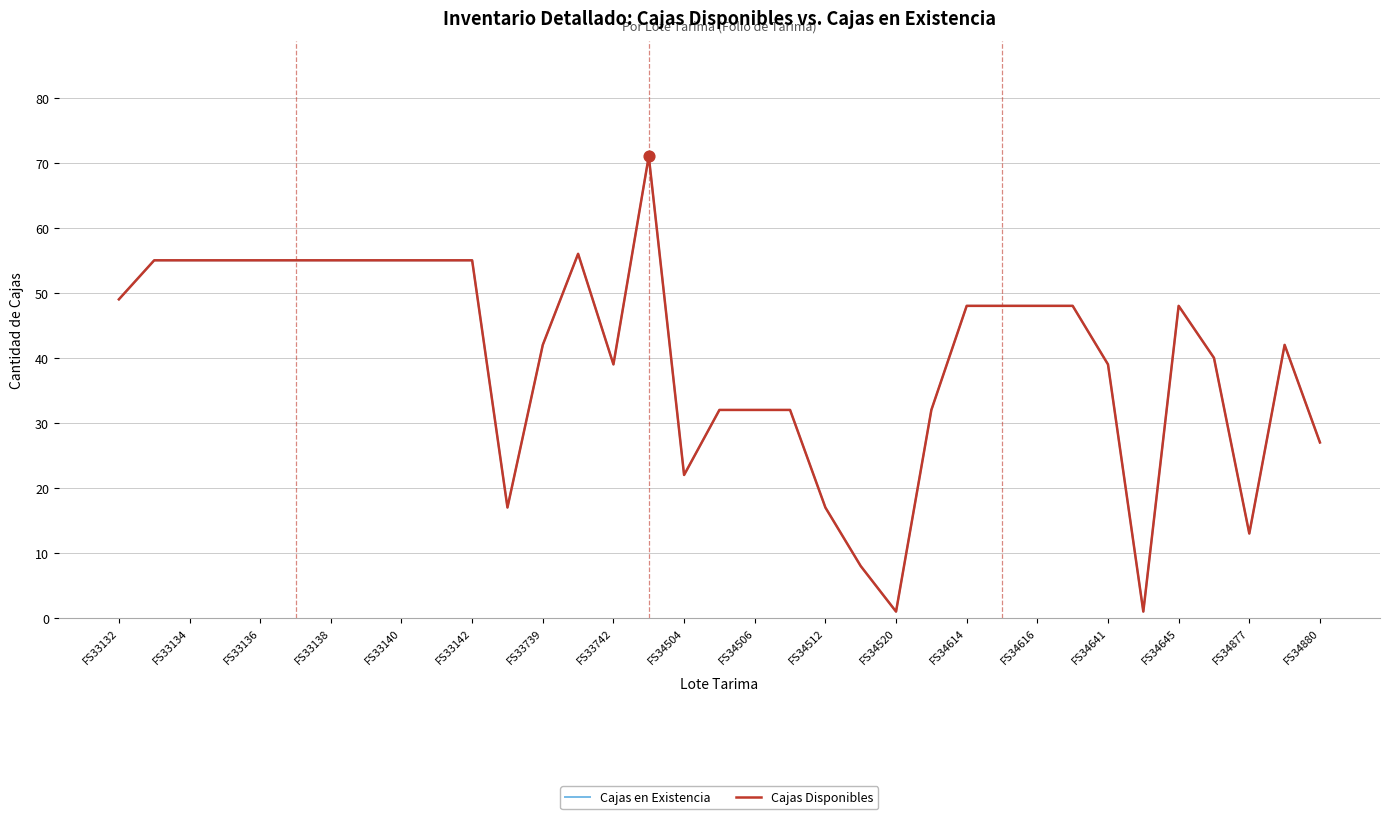

Is this an area chart (filled region under the line)?

No